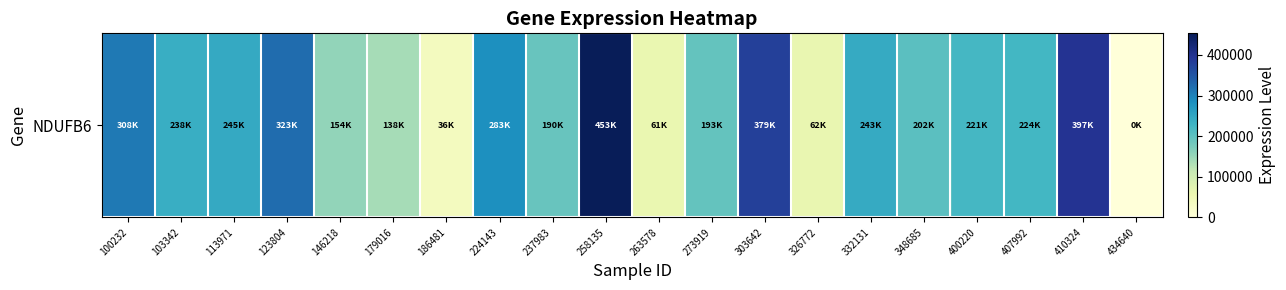

Count the number of values greater than 224420.

9